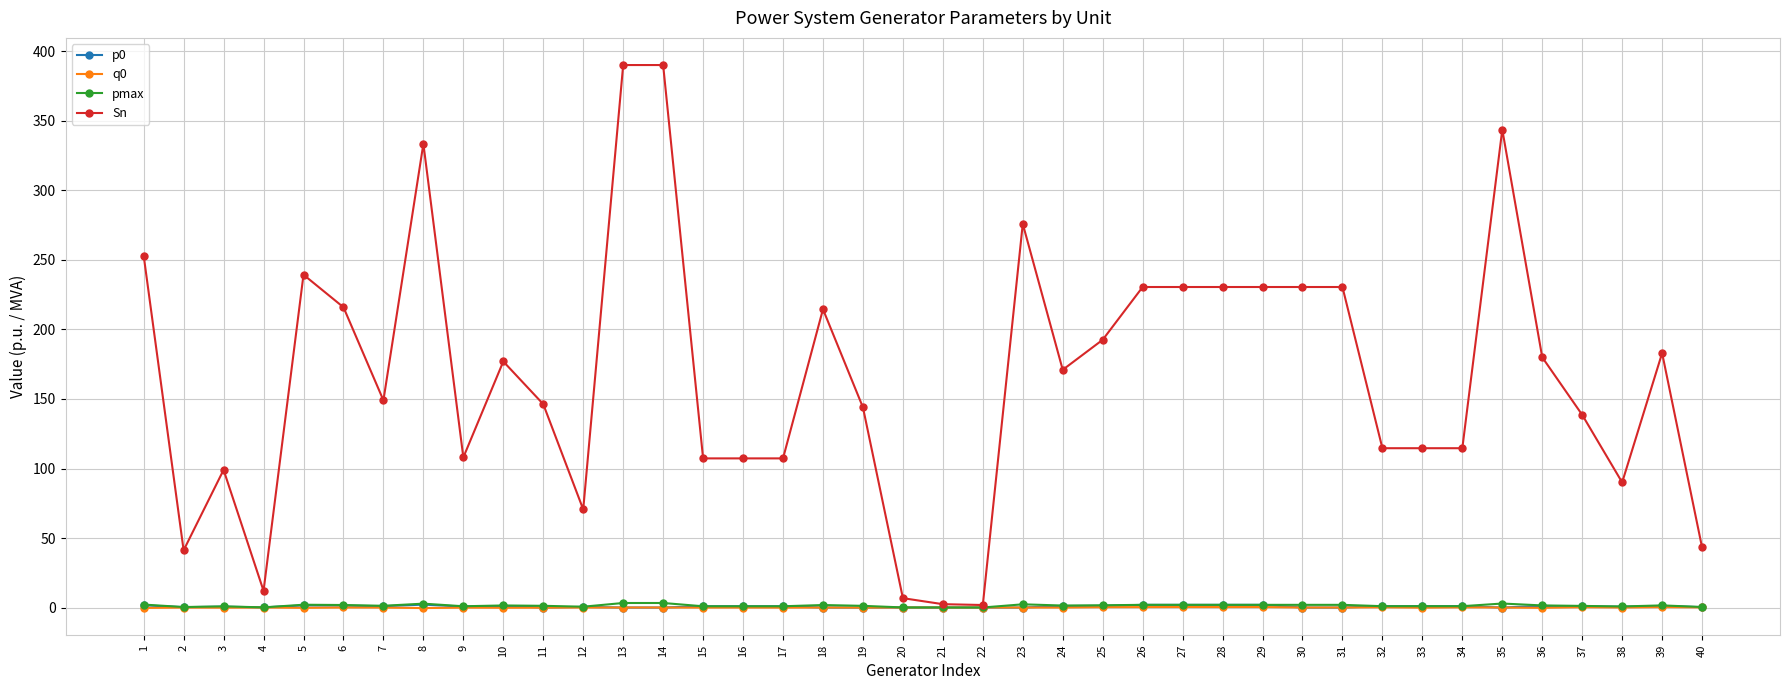

What is the value of the pmax point at the 2nd from the left?

0.3